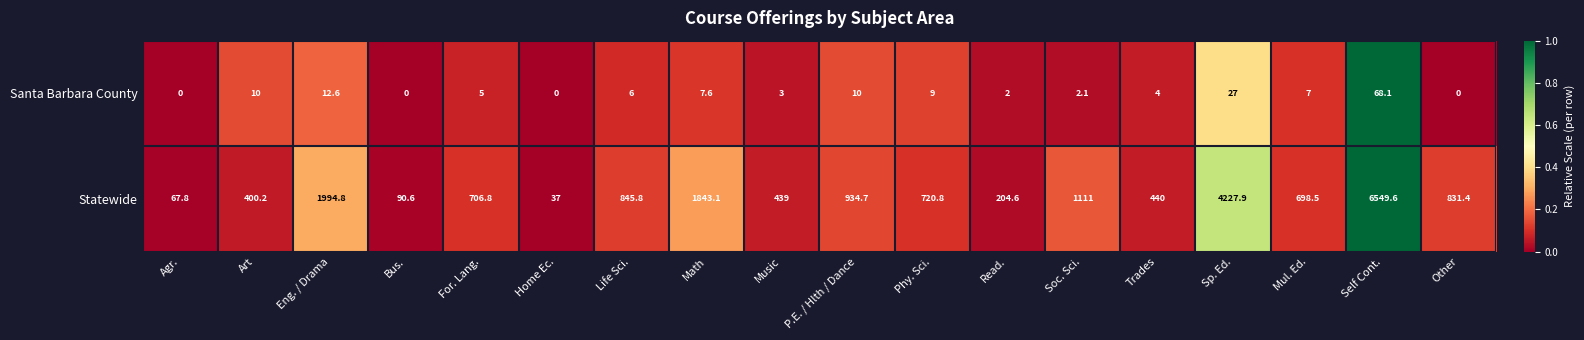

Rank the series by their maximum value, from highest to lowest.

Statewide, Santa Barbara County